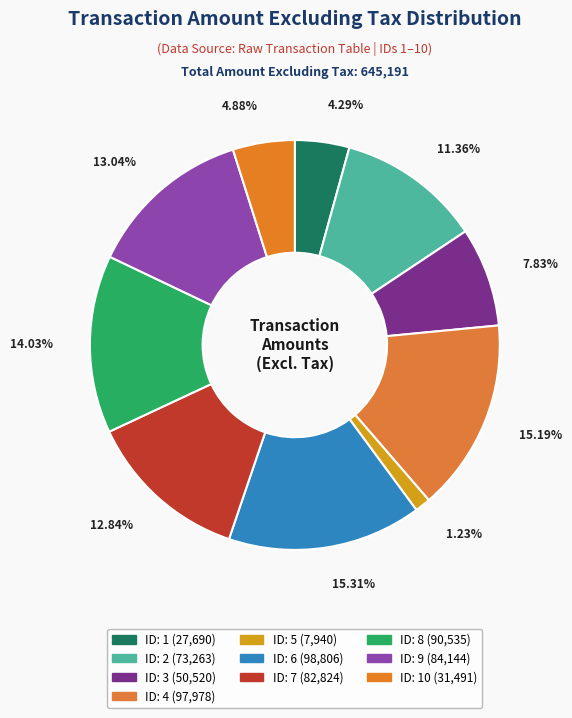

Rank the categories by value from highest to lowest.

6, 4, 8, 9, 7, 2, 3, 10, 1, 5